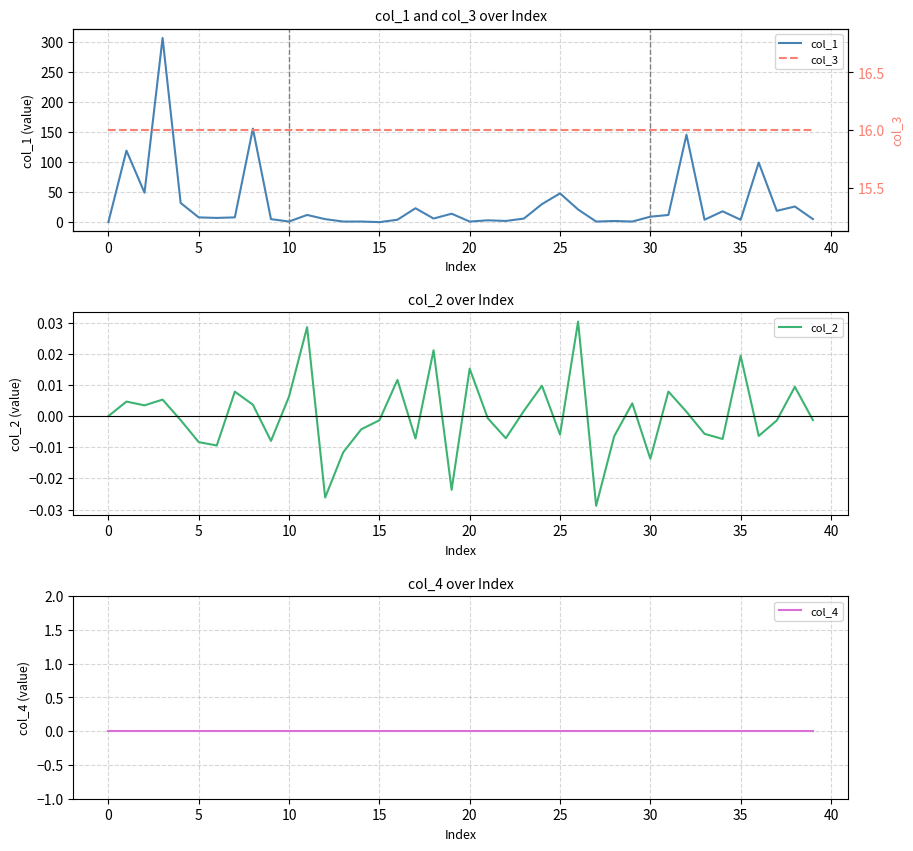

Reading left to right, extract all data points from this chart.

col_1: 0.0	118.9	48.9	306.1	31.9	7.9	7.0	7.9	155.4	5.0	1.0	12.0	5.0	1.0	1.0	0.0	4.0	23.1	6.0	14.0	1.0	3.0	2.0	5.9	29.9	47.8	21.0	1.0	1.9	1.0	9.1	11.9	145.3	4.0	18.0	3.9	99.0	18.8	26.0	5.1
col_2: 0.0	0.0	0.0	0.0	-0.0	-0.0	-0.0	0.0	0.0	-0.0	0.0	0.0	-0.0	-0.0	-0.0	-0.0	0.0	-0.0	0.0	-0.0	0.0	-0.0	-0.0	0.0	0.0	-0.0	0.0	-0.0	-0.0	0.0	-0.0	0.0	0.0	-0.0	-0.0	0.0	-0.0	-0.0	0.0	-0.0
col_4: 0.0	0.0	0.0	0.0	0.0	0.0	0.0	0.0	0.0	0.0	0.0	0.0	0.0	0.0	0.0	0.0	0.0	0.0	0.0	0.0	0.0	0.0	0.0	0.0	0.0	0.0	0.0	0.0	0.0	0.0	0.0	0.0	0.0	0.0	0.0	0.0	0.0	0.0	0.0	0.0
col_3: 16.0	16.0	16.0	16.0	16.0	16.0	16.0	16.0	16.0	16.0	16.0	16.0	16.0	16.0	16.0	16.0	16.0	16.0	16.0	16.0	16.0	16.0	16.0	16.0	16.0	16.0	16.0	16.0	16.0	16.0	16.0	16.0	16.0	16.0	16.0	16.0	16.0	16.0	16.0	16.0